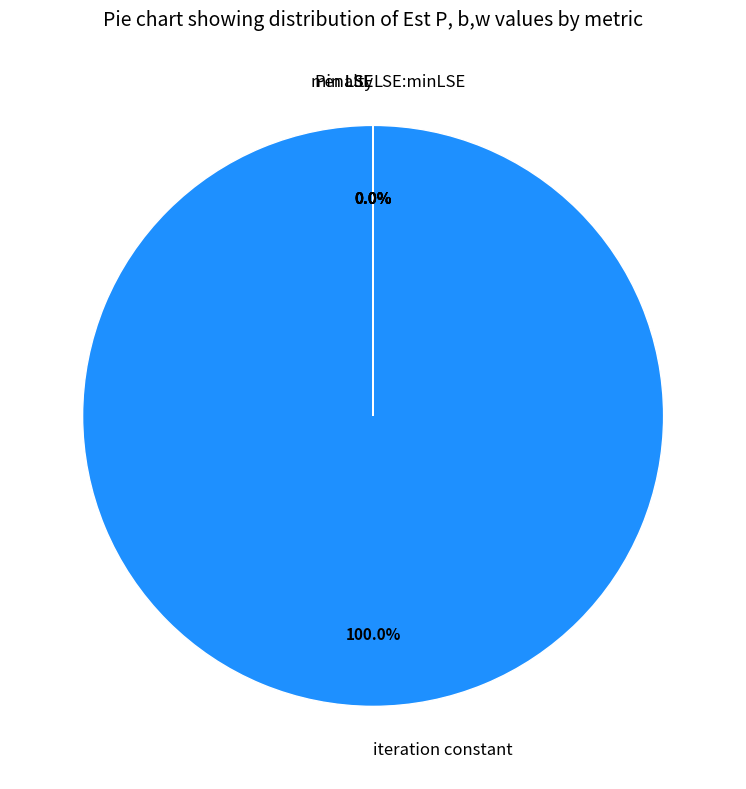

The LSE slice represents 0% of the pie. True or false?

True